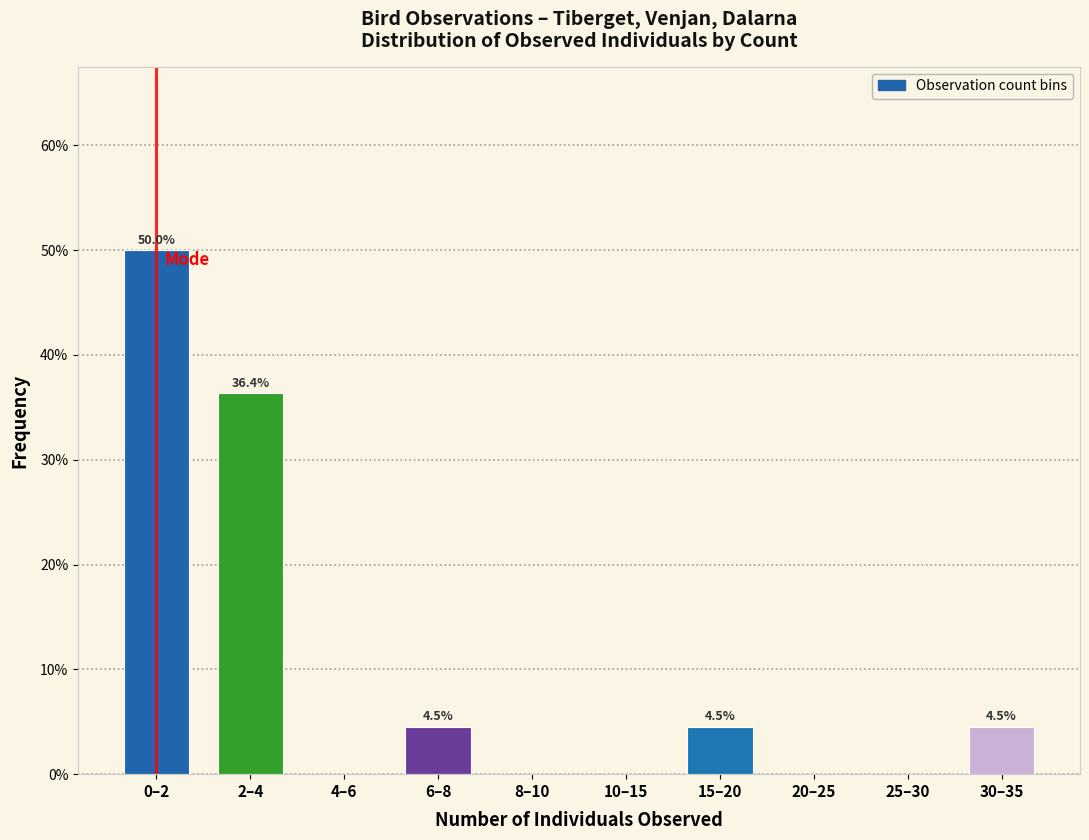

Reading right to left, list all the values displayed in this chart.

30–35=4.5	25–30=0.0	20–25=0.0	15–20=4.5	10–15=0.0	8–10=0.0	6–8=4.5	4–6=0.0	2–4=36.4	0–2=50.0